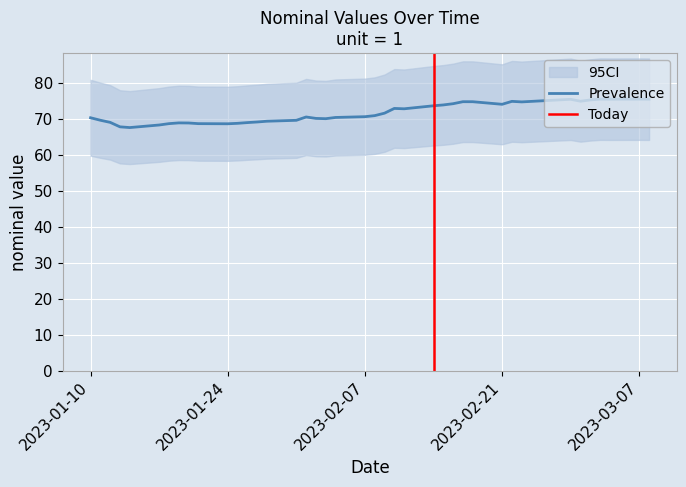

What is the average value?

71.6